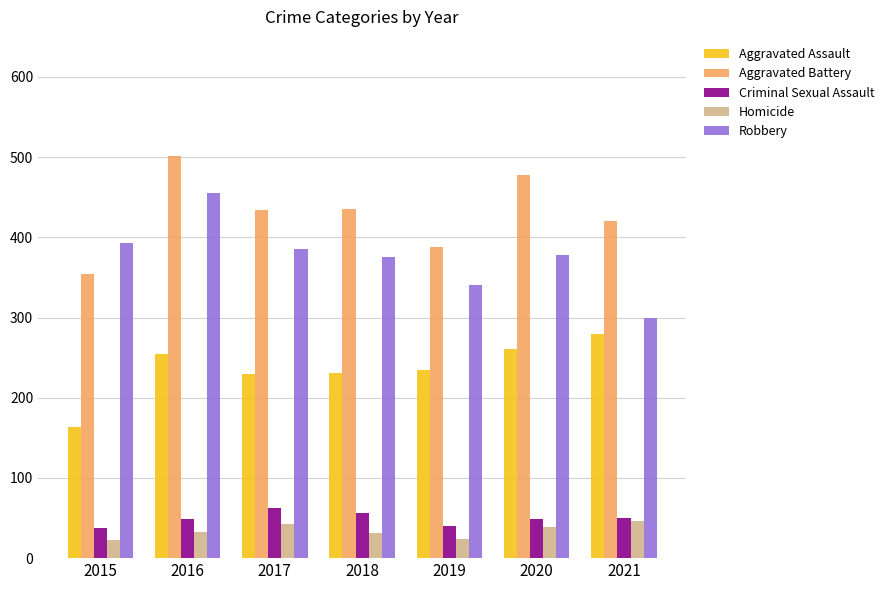

At which category does the chart reach its peak across all series?

2016